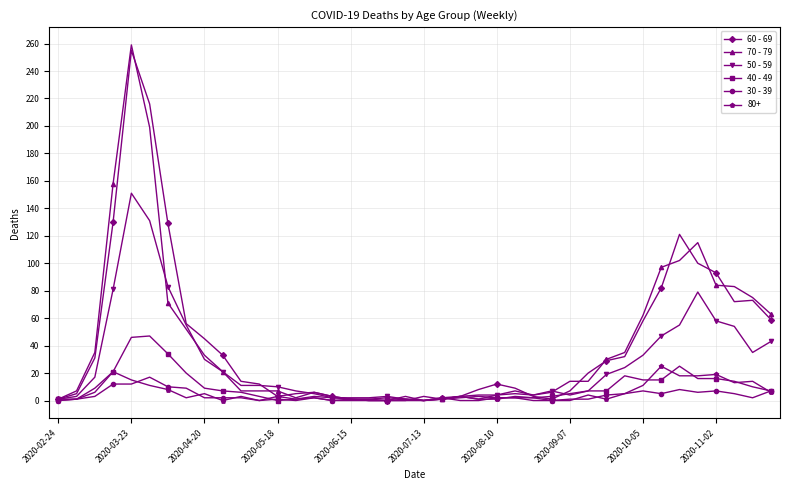

After their last crossing, which series has the higher values: 30 - 39 or 70 - 79?

70 - 79